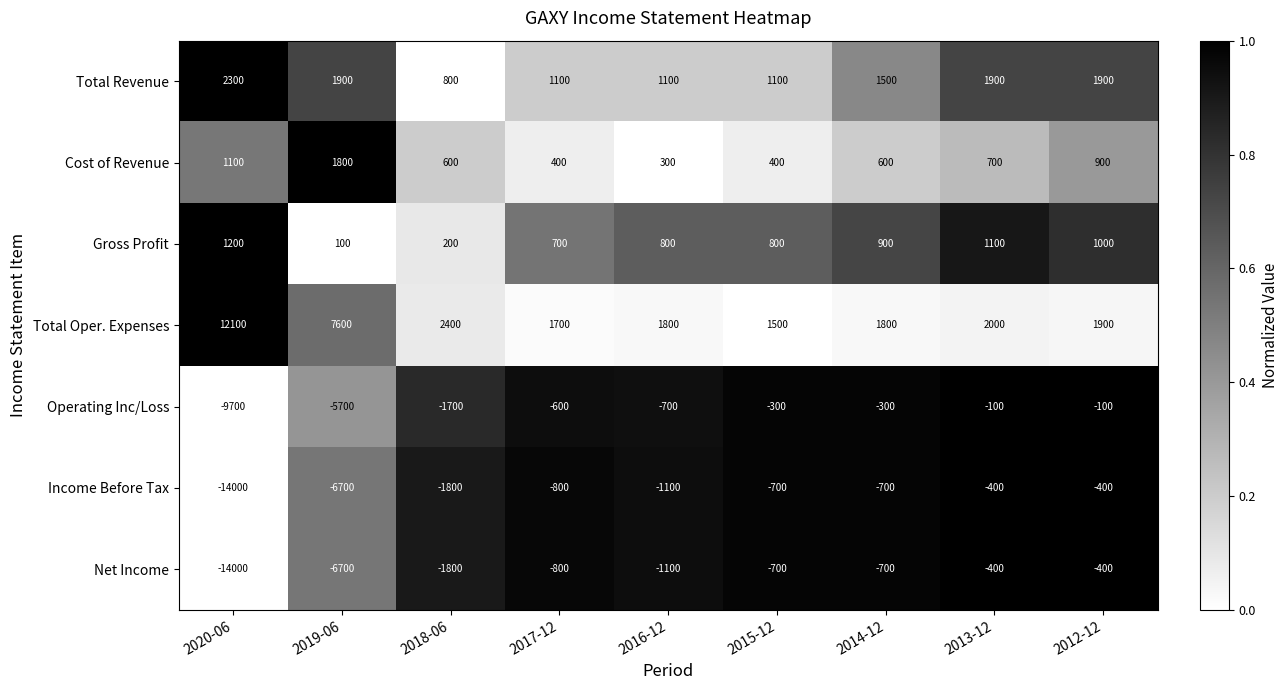

What is the spread (max minus min) of values at 2015-12?

2200